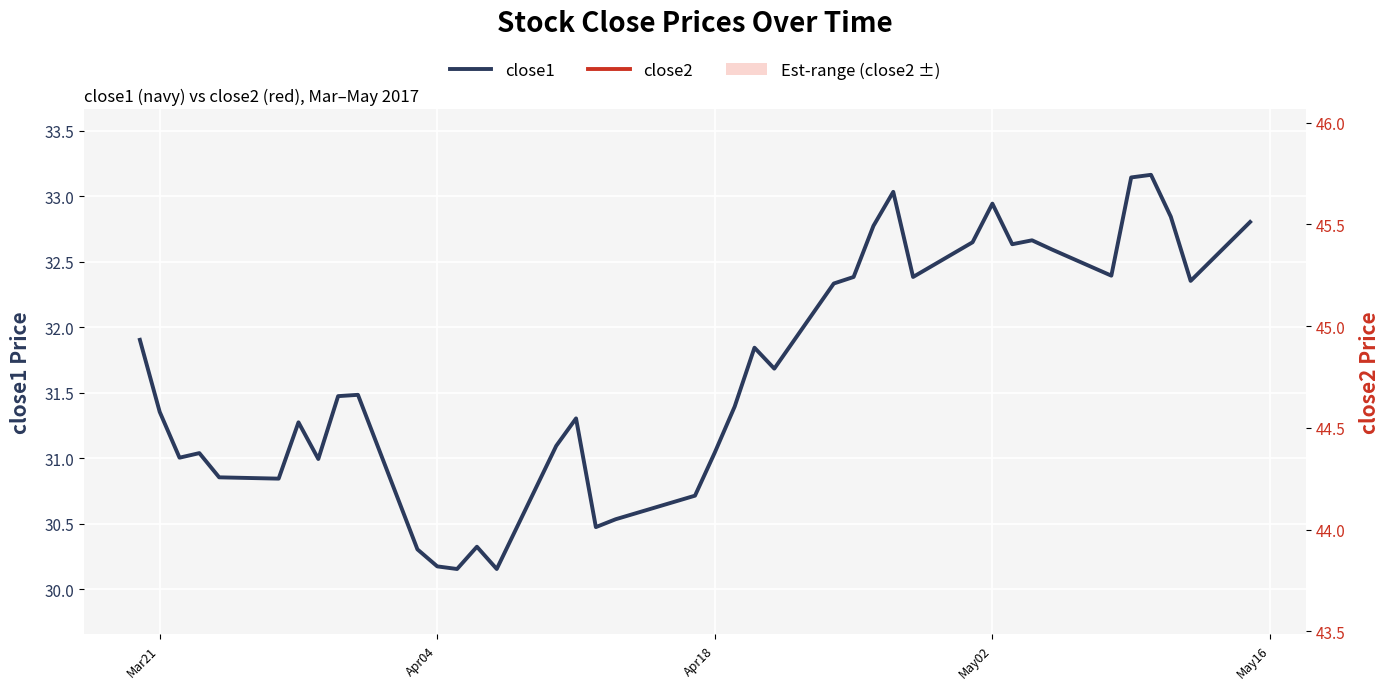

Is the value of close2 at 8 greater than the value of close1 at 17?

Yes